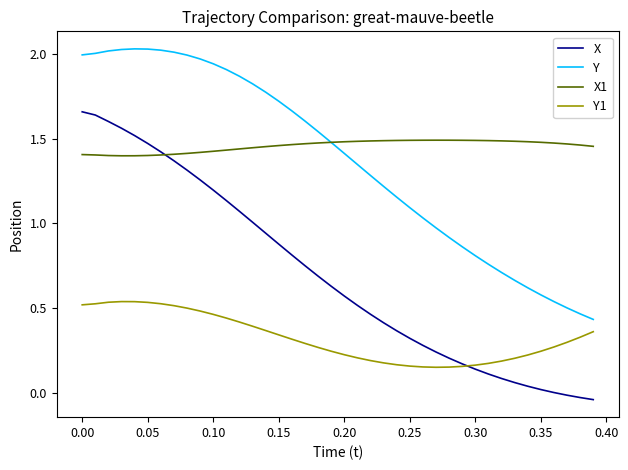

Which series has the largest total across all categories?

X1